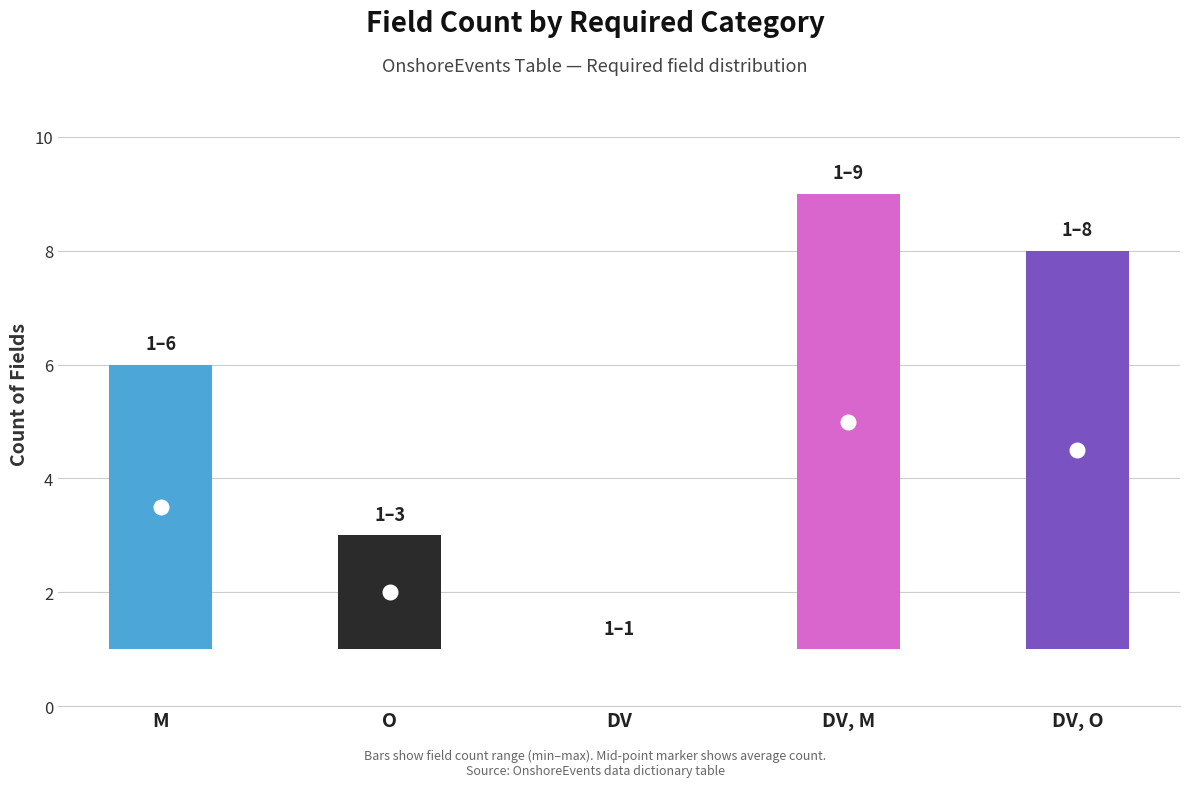

How many values exceed 6?

2